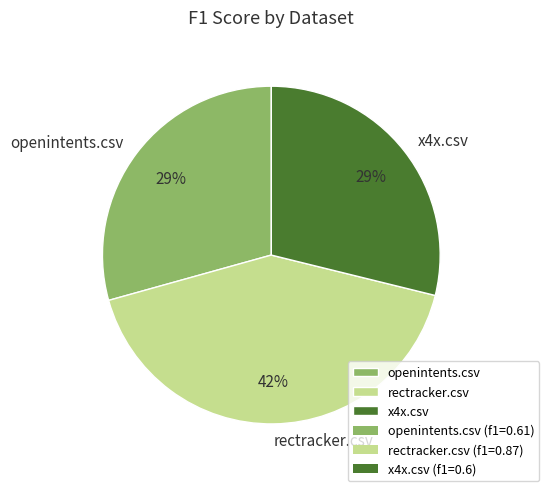

To the nearest percent, what is the difference between the x4x.csv and rectracker.csv slice percentages?

13%